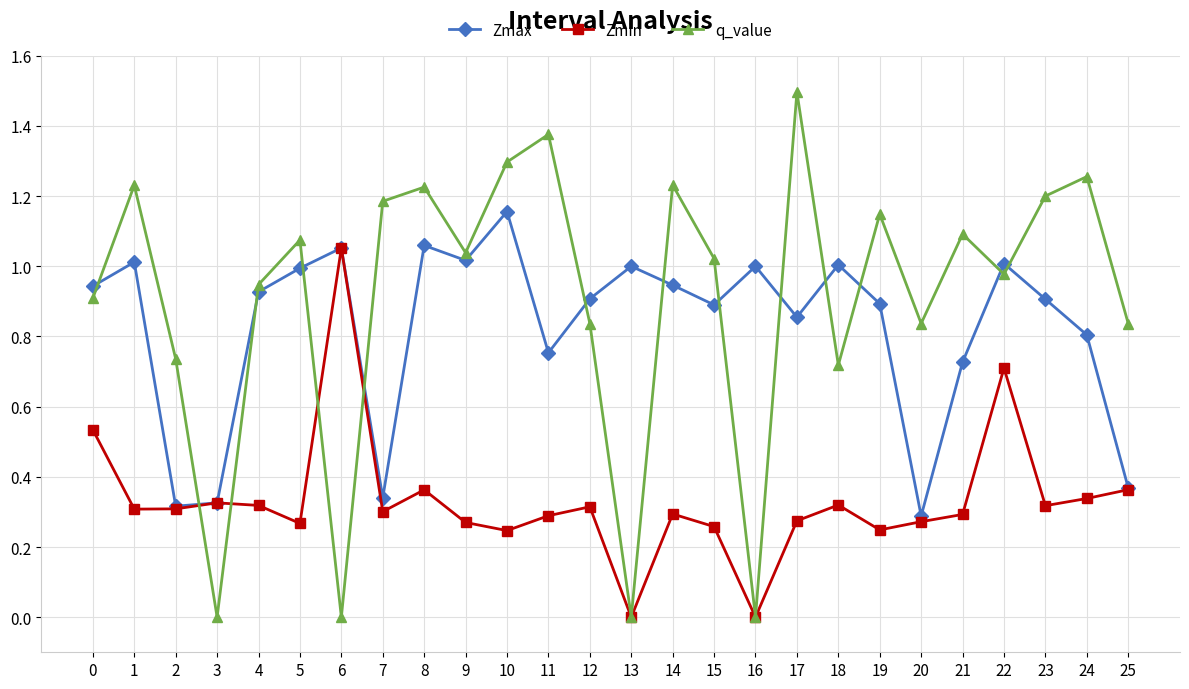

Is the value of q_value at 17 greater than the value of Zmin at 7?

Yes